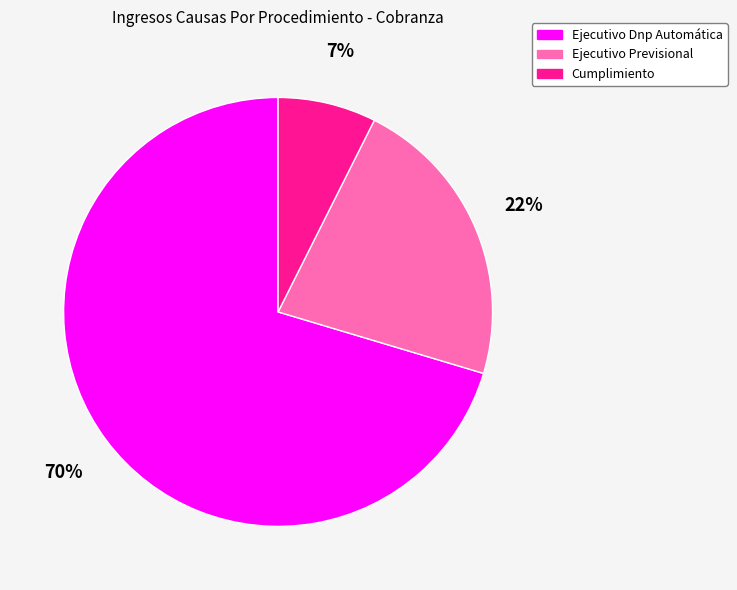

Combined, do Ejecutivo Previsional and Ejecutivo Dnp Automática account for over 50%?

Yes